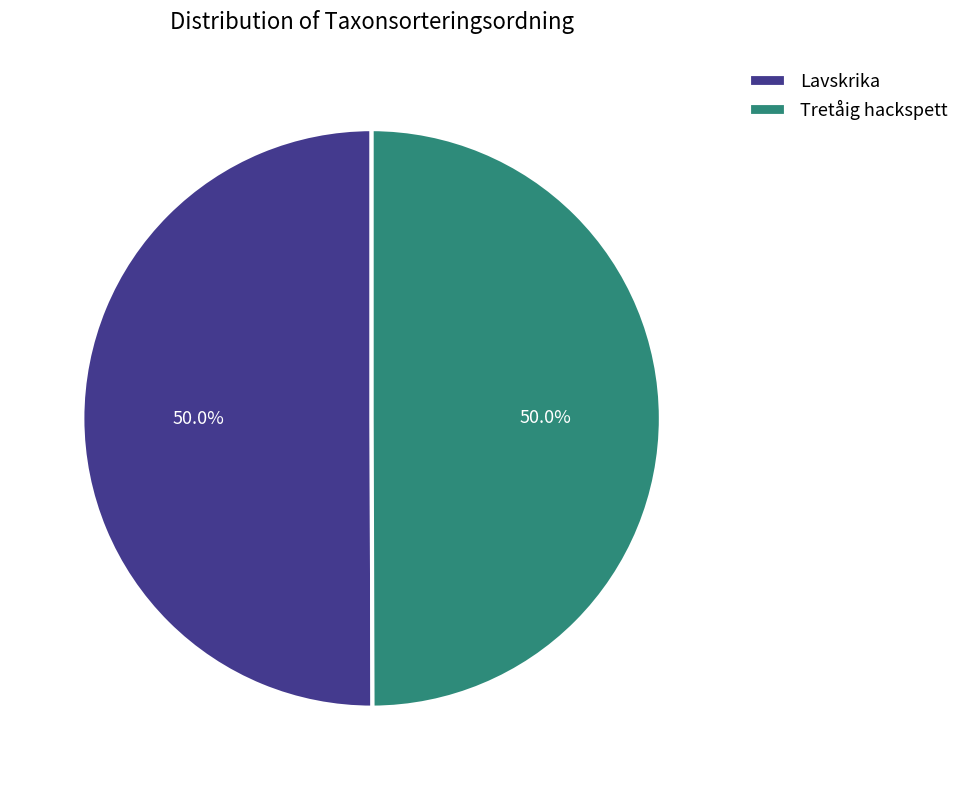

What percentage is NOT represented by Lavskrika?

50.0%